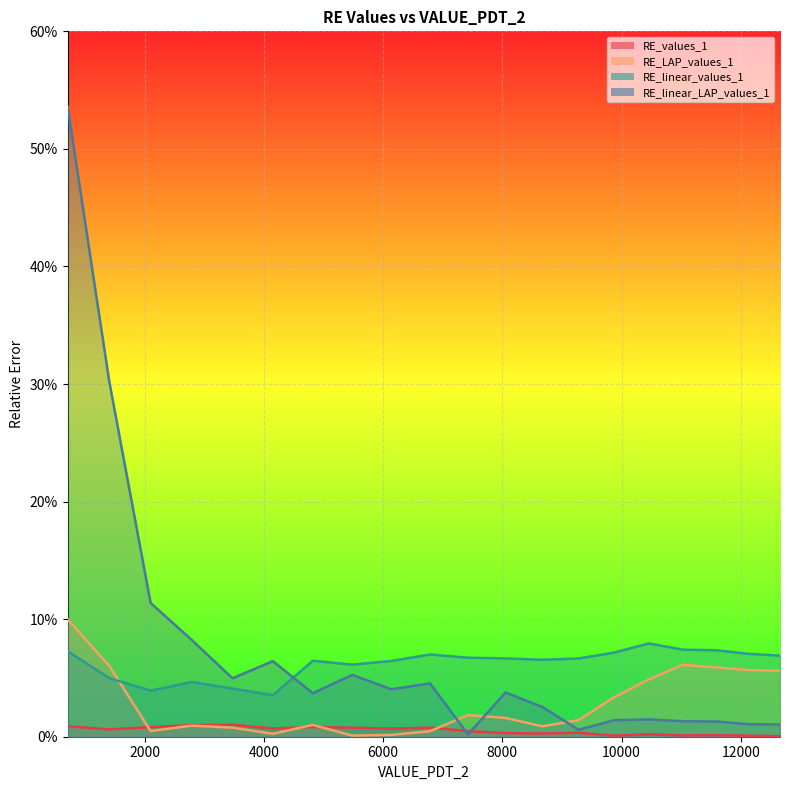

At which category does RE_linear_LAP_values_1 reach its first local valley?

3472.580046664887